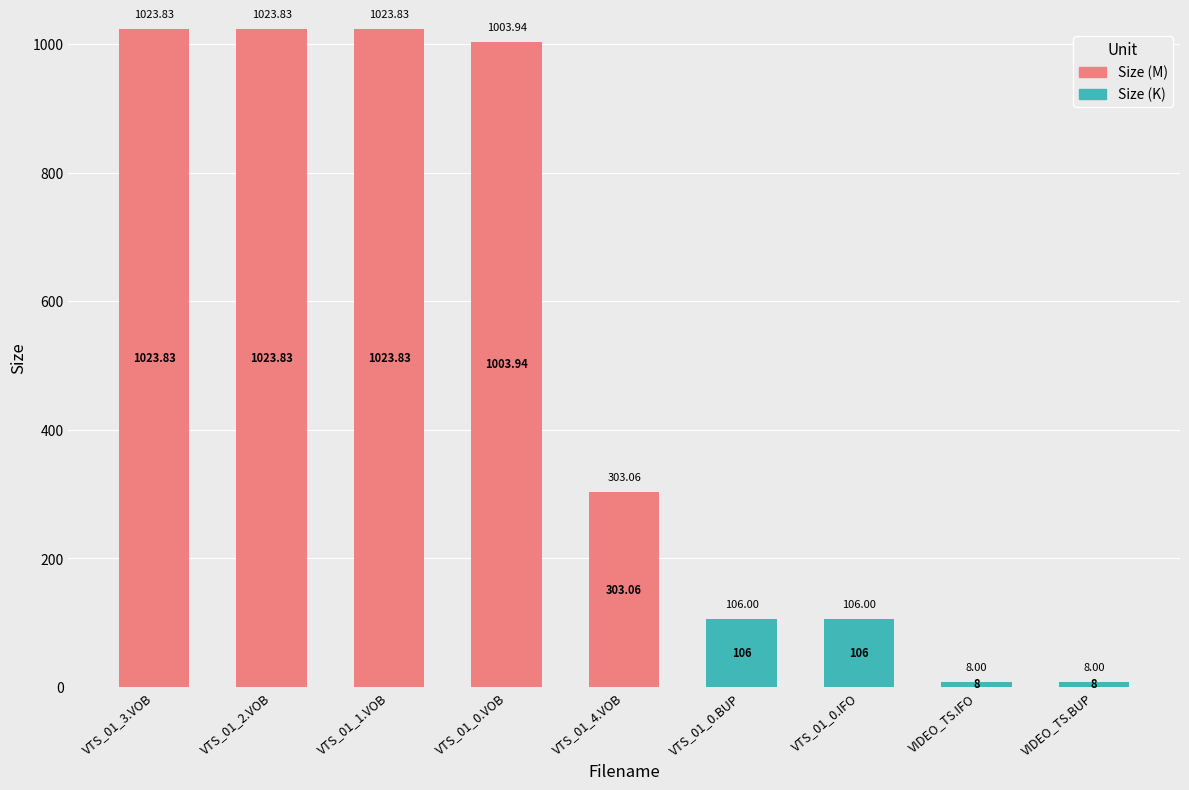

What is the total value across all series at VTS_01_0.VOB?

1003.9